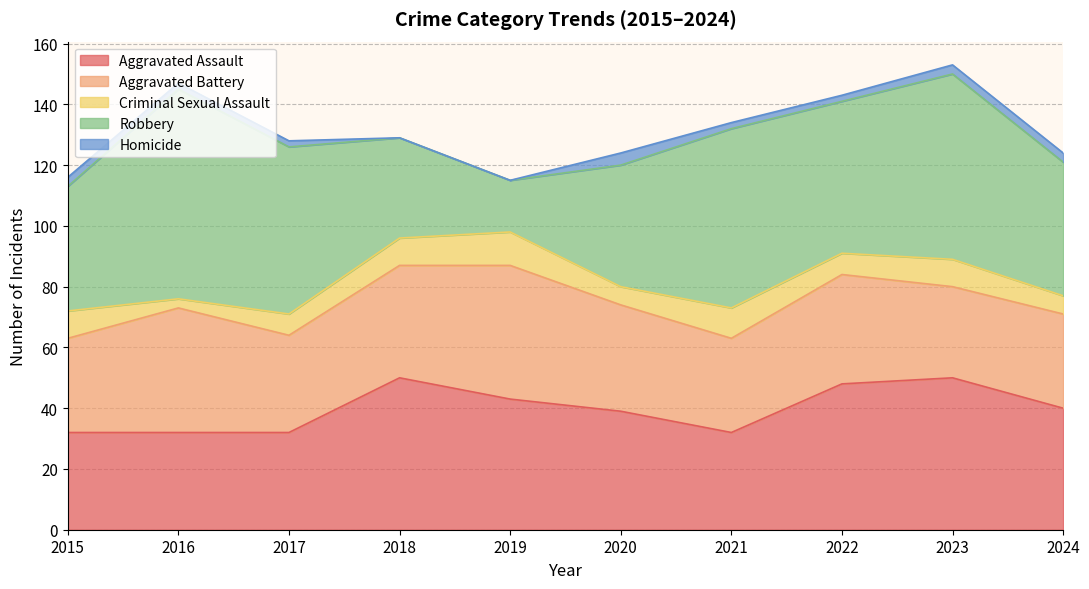

How many lines are shown in the chart?

5